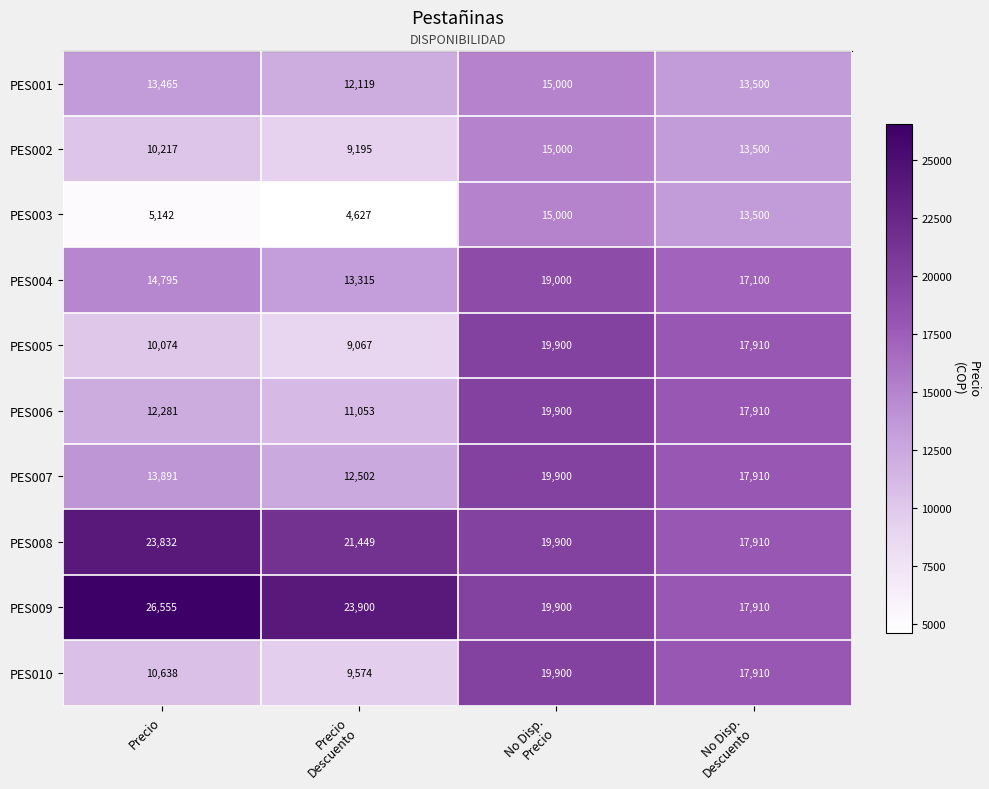

Between Precio
Descuento and No Disp.
Descuento, which series saw the biggest shift?

PES003